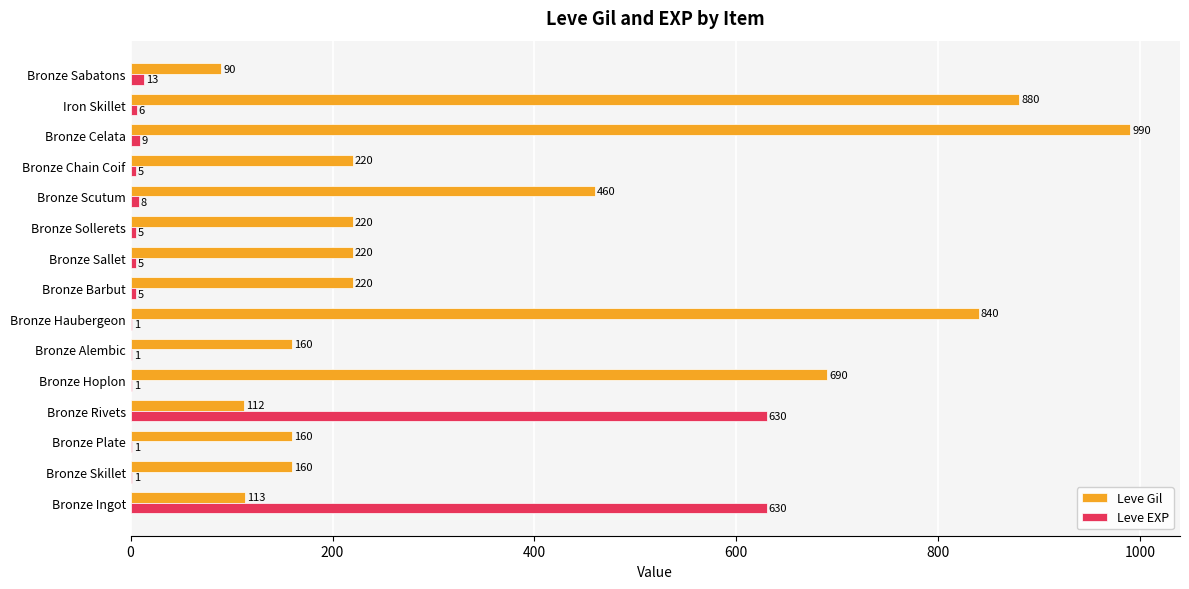

What is the sum of the Leve EXP values at Bronze Hoplon and Iron Skillet?

7